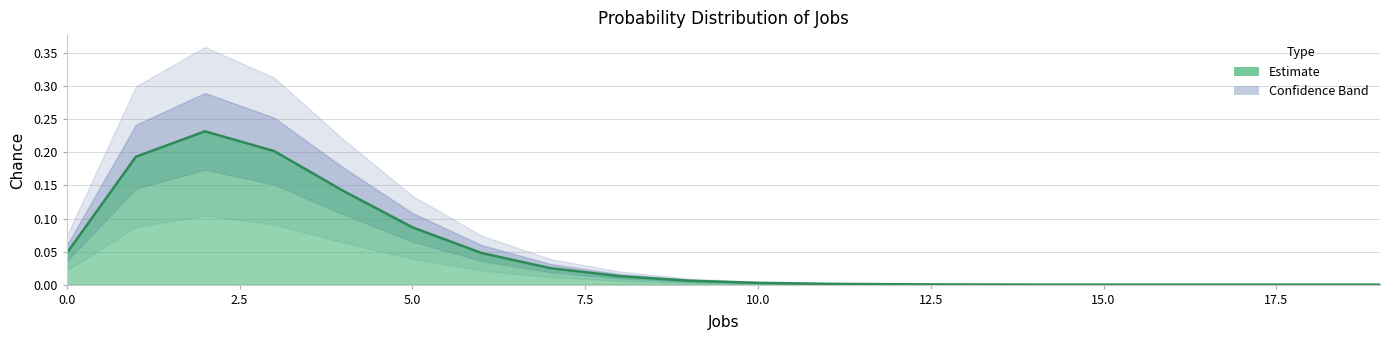

At which category does the data reach its first local peak?

2